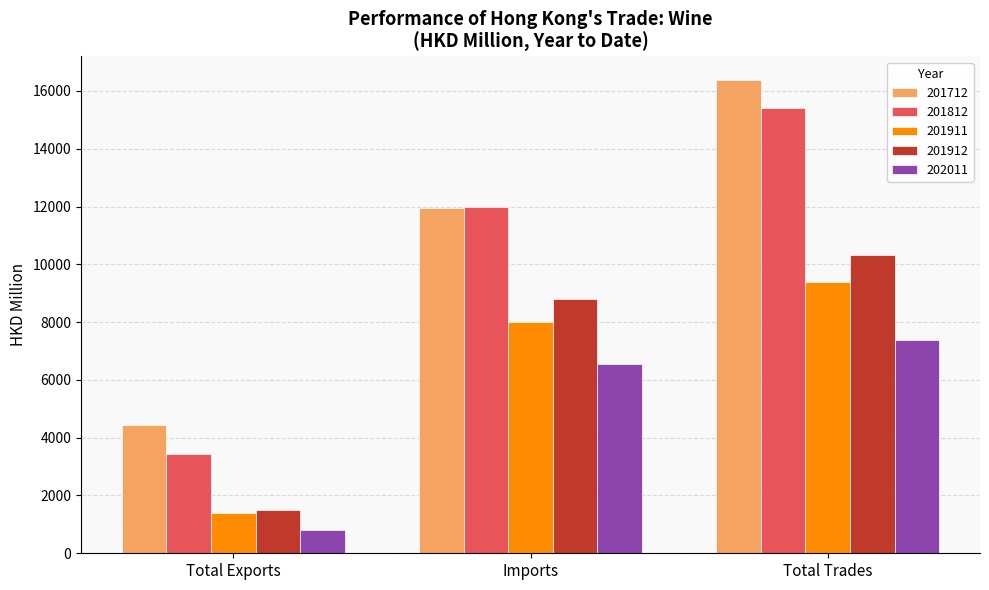

Reading left to right, extract all data points from this chart.

201712: Total Exports=4422.0	Imports=11950.8	Total Trades=16372.8
201812: Total Exports=3425.5	Imports=11967.9	Total Trades=15393.4
201911: Total Exports=1387.2	Imports=8008.8	Total Trades=9396.0
201912: Total Exports=1507.7	Imports=8806.1	Total Trades=10313.7
202011: Total Exports=808.3	Imports=6565.8	Total Trades=7374.1